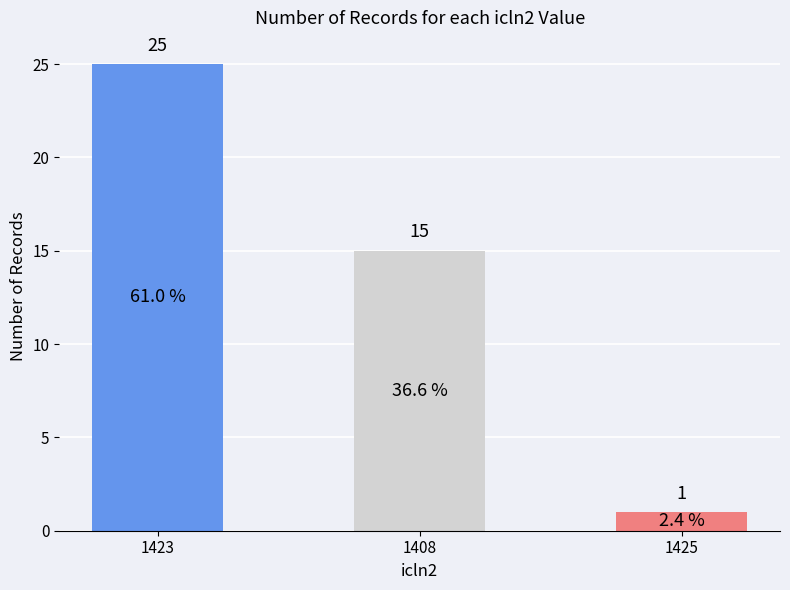

Reading right to left, what are all the values shown in this chart?

1	15	25